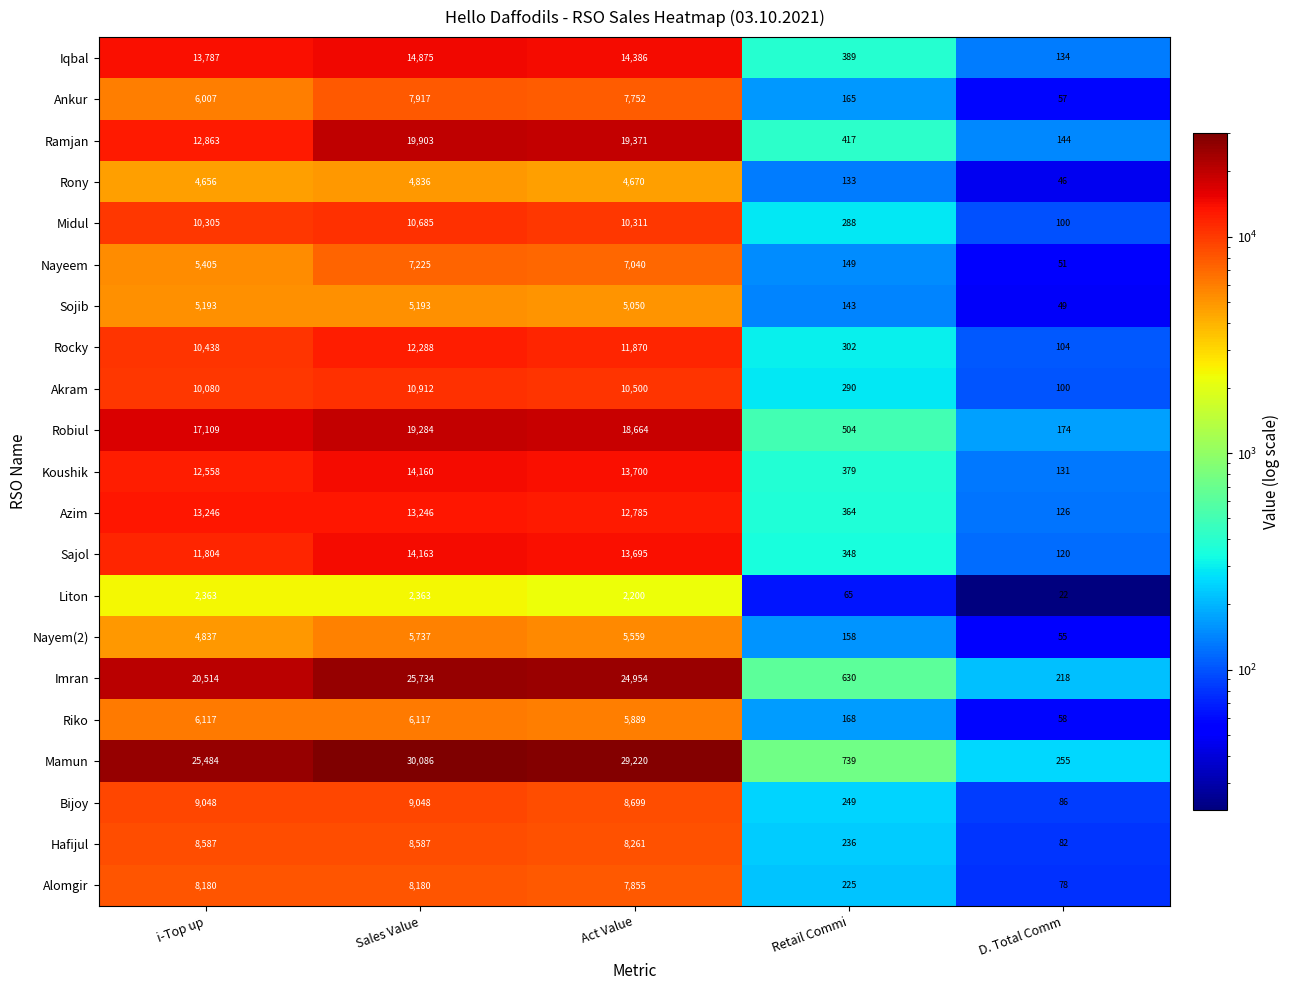

Which label corresponds to the smallest value in the chart?

D. Total Comm